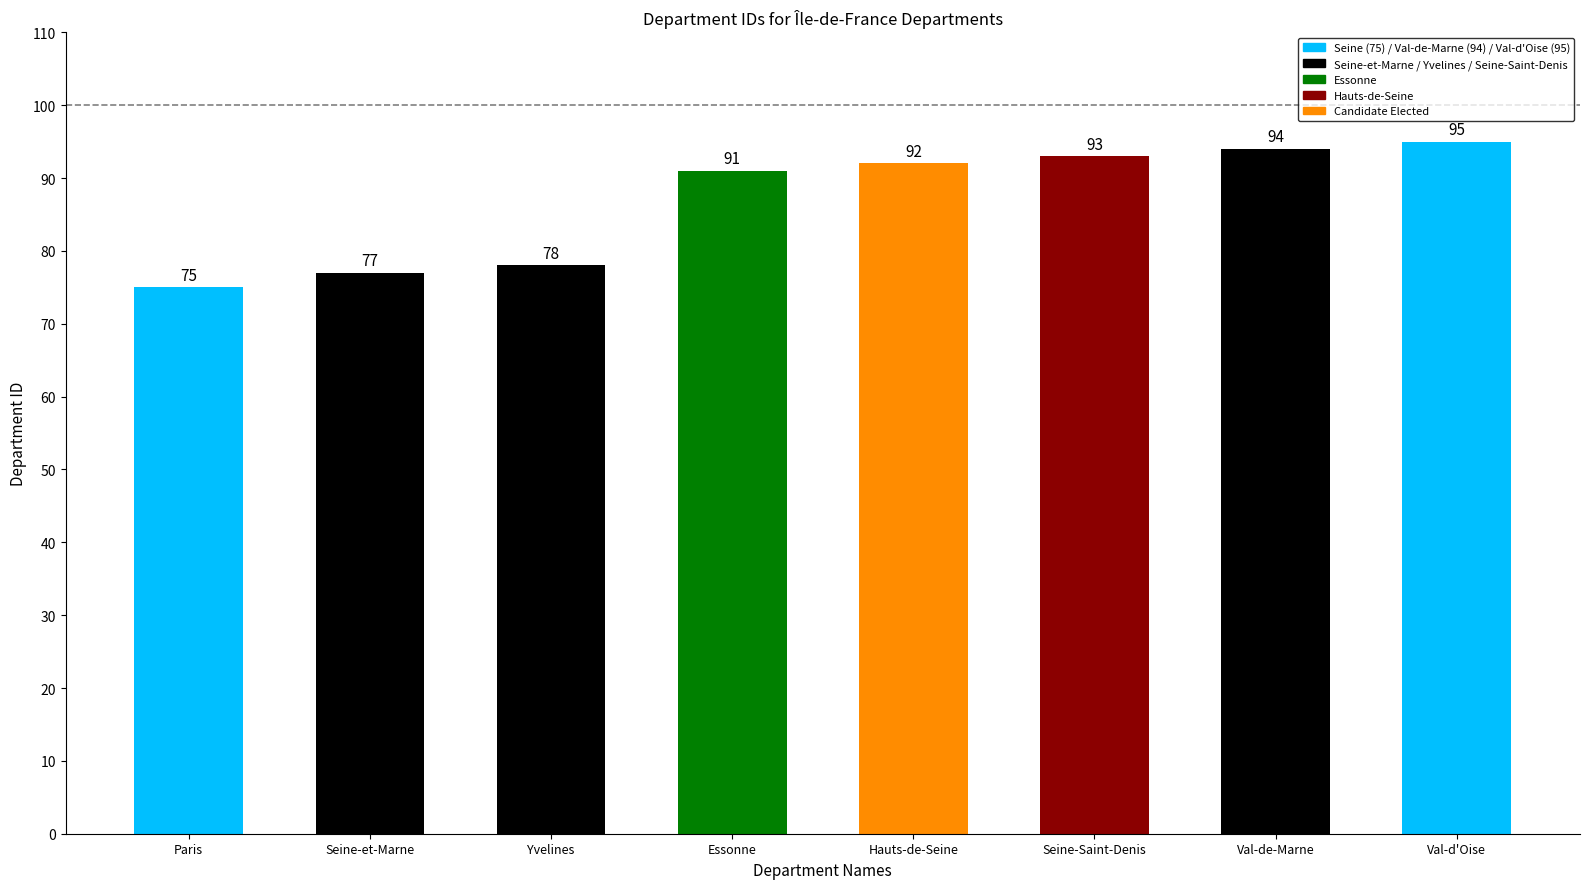

List the labels in order of value, largest first.

Val-d'Oise, Val-de-Marne, Seine-Saint-Denis, Hauts-de-Seine, Essonne, Yvelines, Seine-et-Marne, Paris